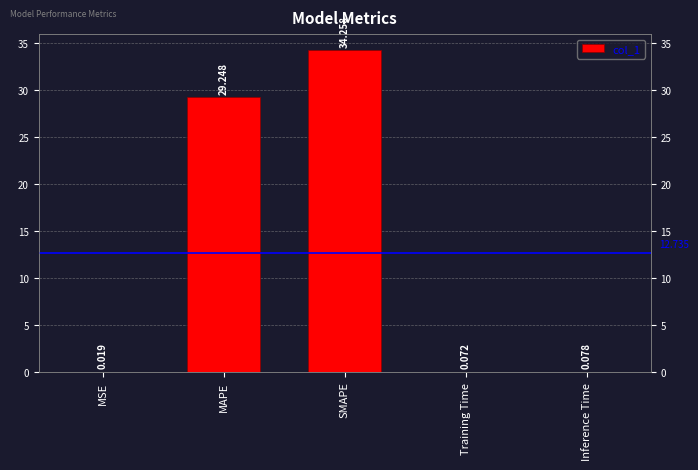

Are the bars horizontal?

No